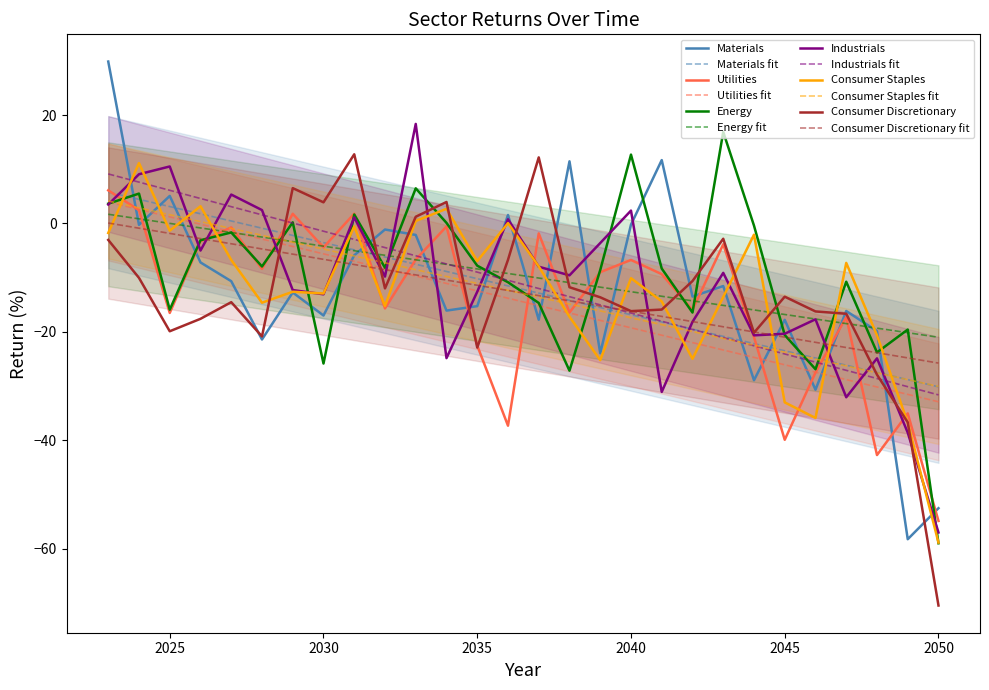

What is the total value across all series at 2047?

-100.2